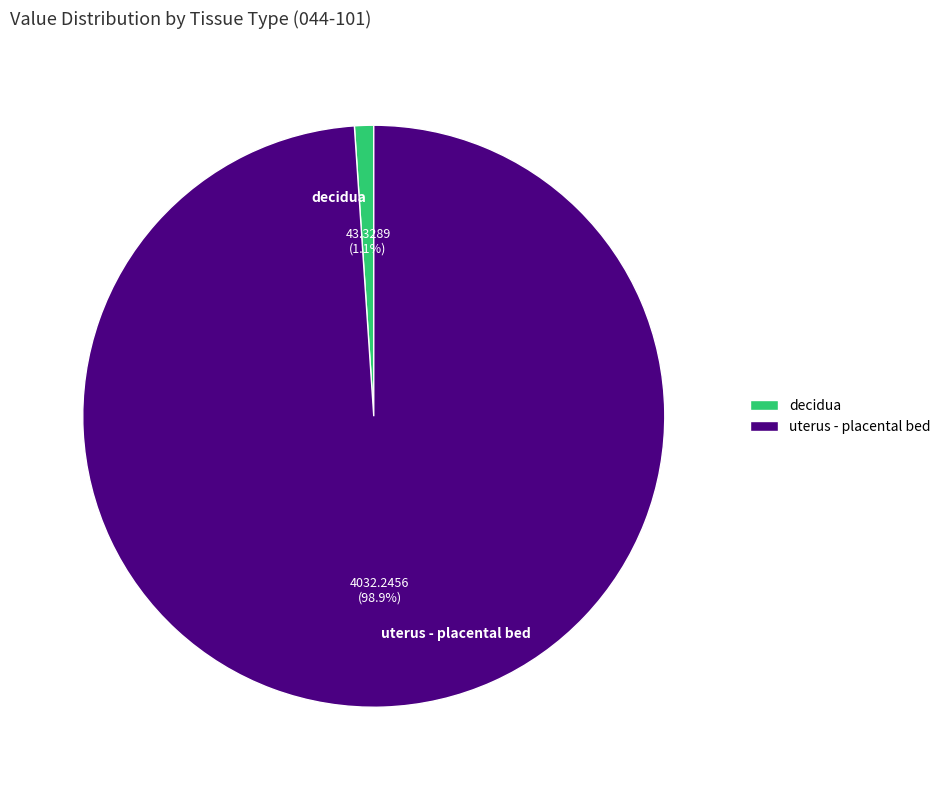

How many slices are in this pie chart?

2